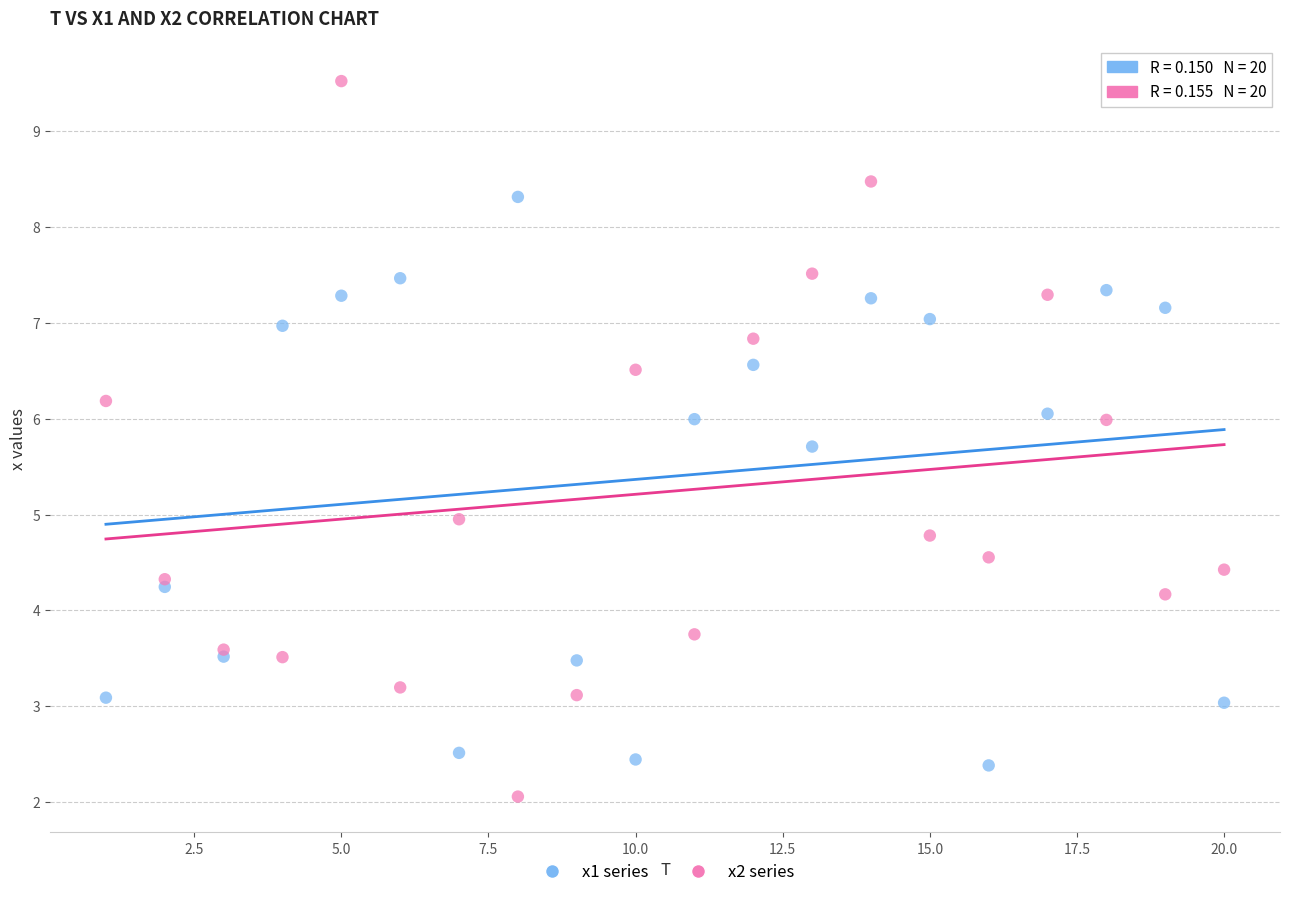

Which series contains the highest Y value?

x2 series